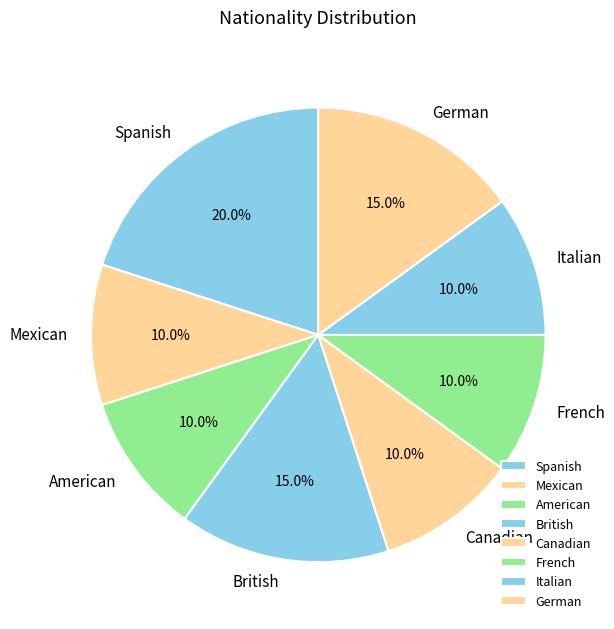

Which category has the biggest portion of the pie?

Spanish